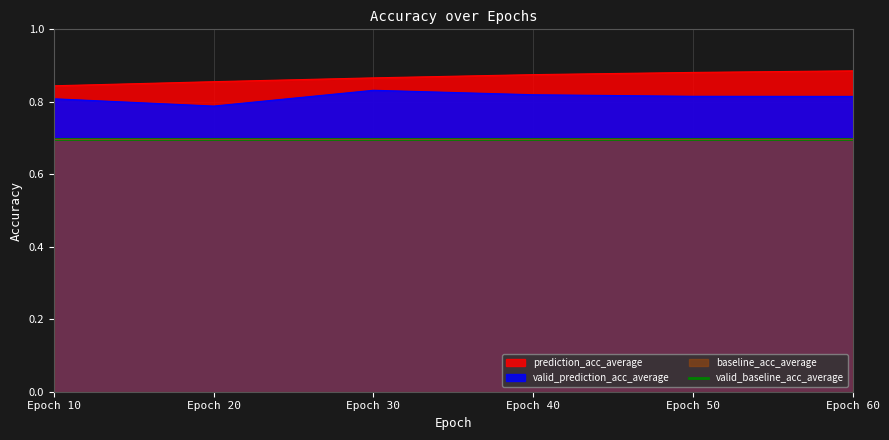

What is the smallest value displayed?

0.7